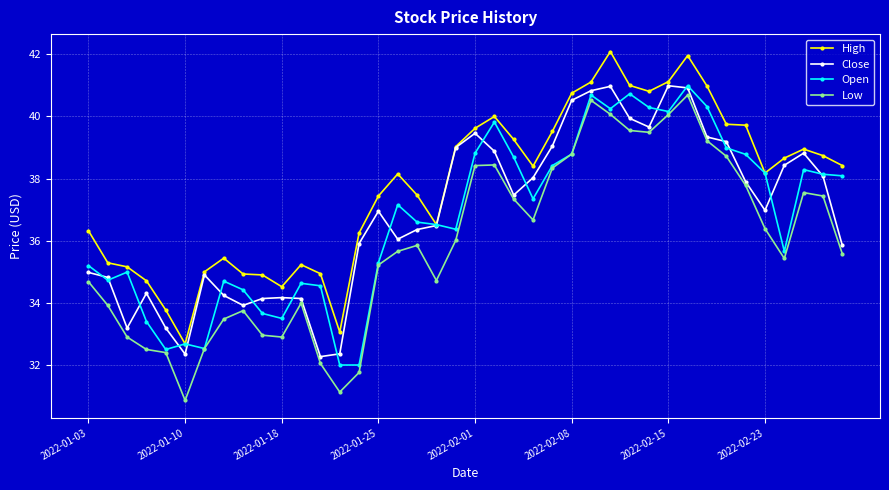

In Low, how many points are lower than both neighbors (excluding endpoints)?

7